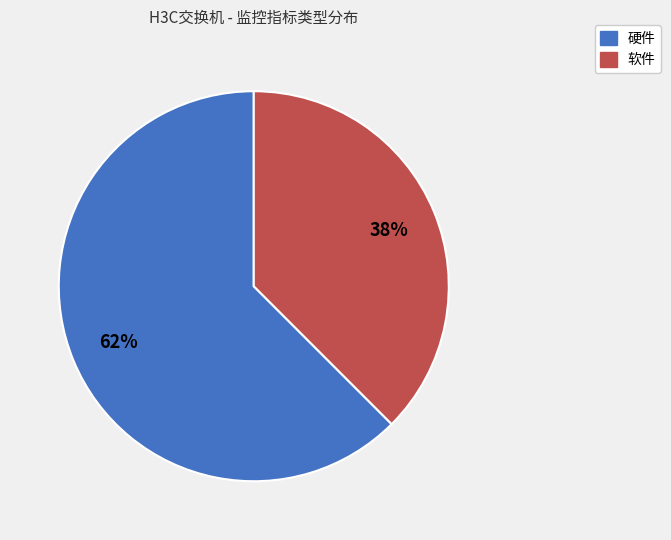

Which has a higher value, 软件 or 硬件?

硬件